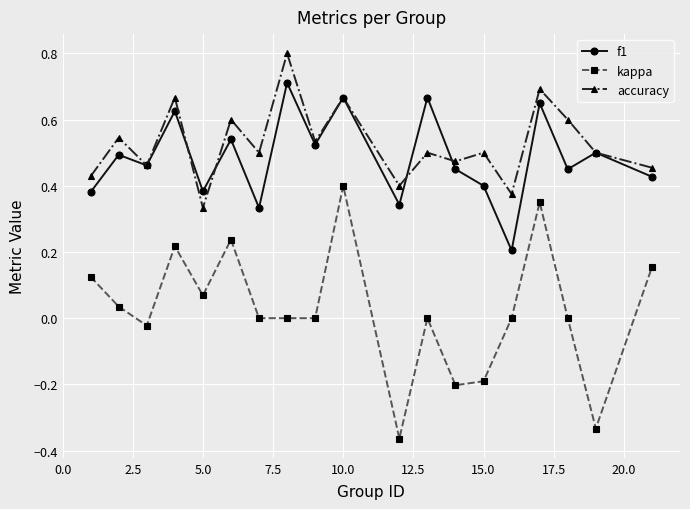

True or false: accuracy and f1 intersect in this chart.

True